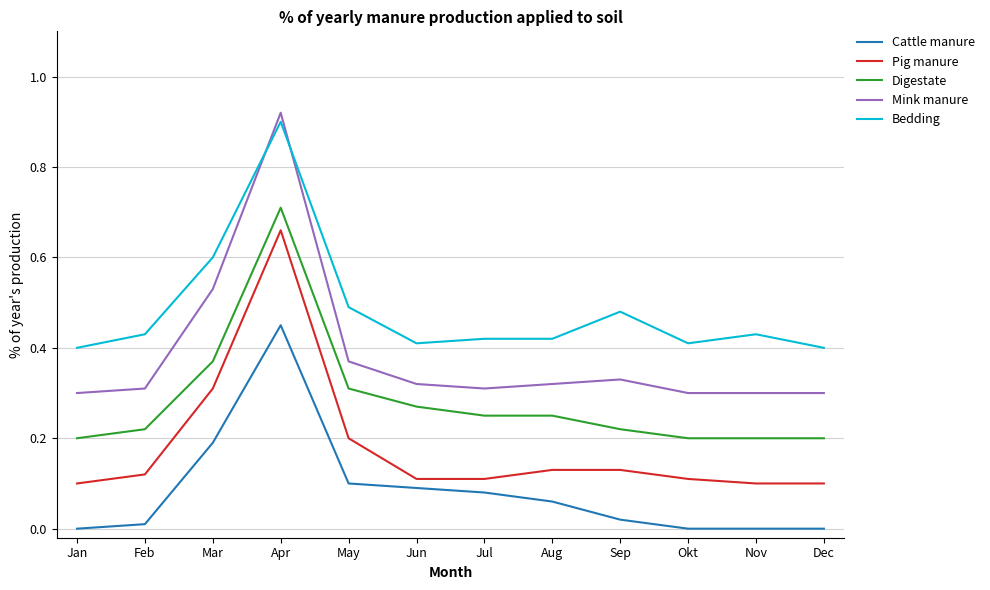

Does the chart display data point markers on the line(s)?

No